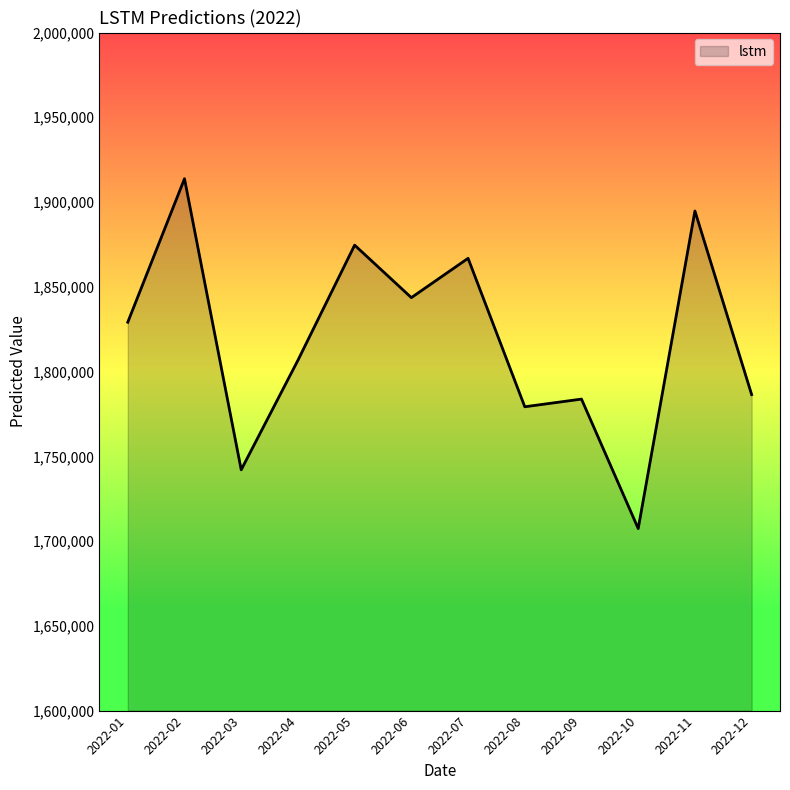

Reading right to left, extract all data points from this chart.

2022-12=1786415.4	2022-11=1894733.3	2022-10=1707388.9	2022-09=1783760.1	2022-08=1779235.6	2022-07=1866812.0	2022-06=1843614.5	2022-05=1874583.5	2022-04=1806659.7	2022-03=1742058.3	2022-02=1913767.7	2022-01=1829120.6